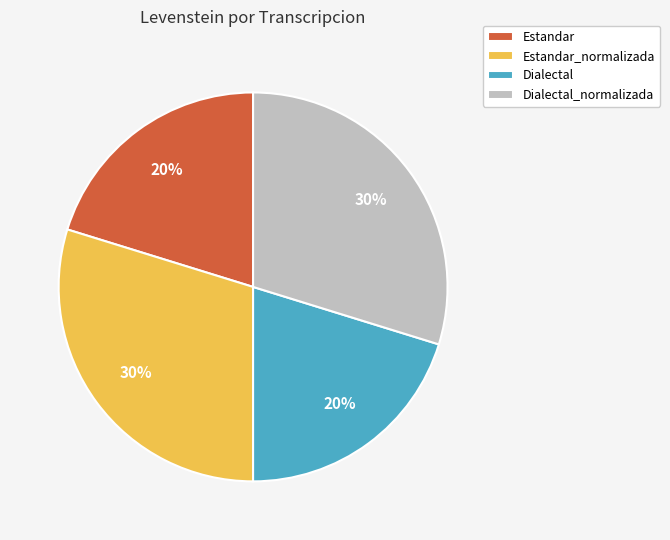

What percentage is the Estandar slice, to the nearest percent?

20%